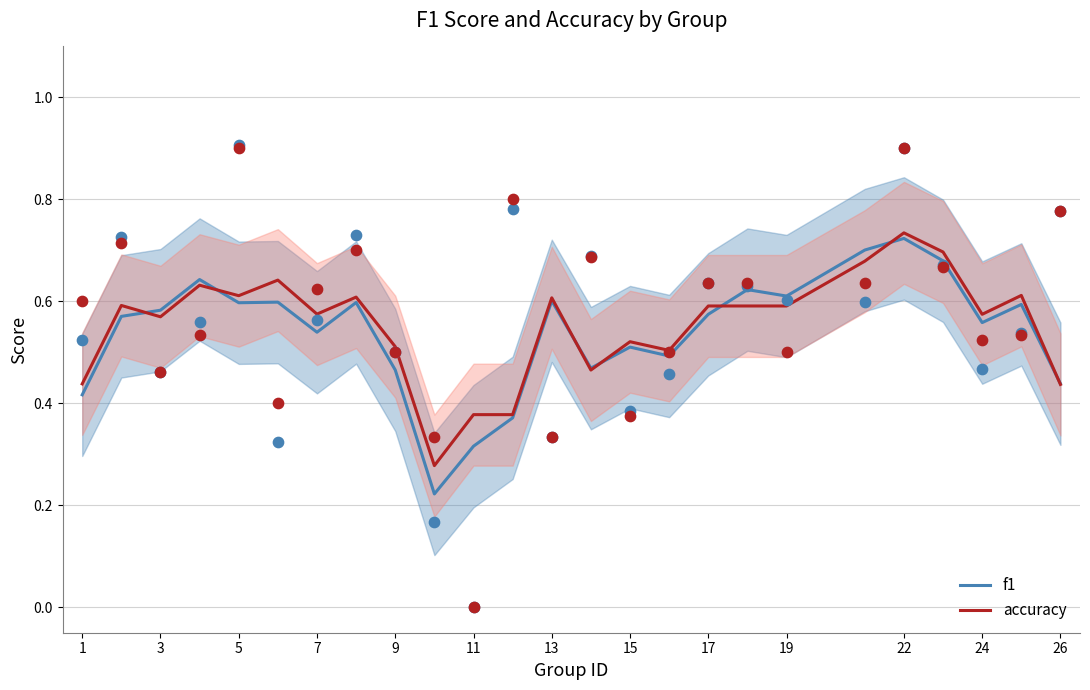

Which series contains the lowest Y value?

f1